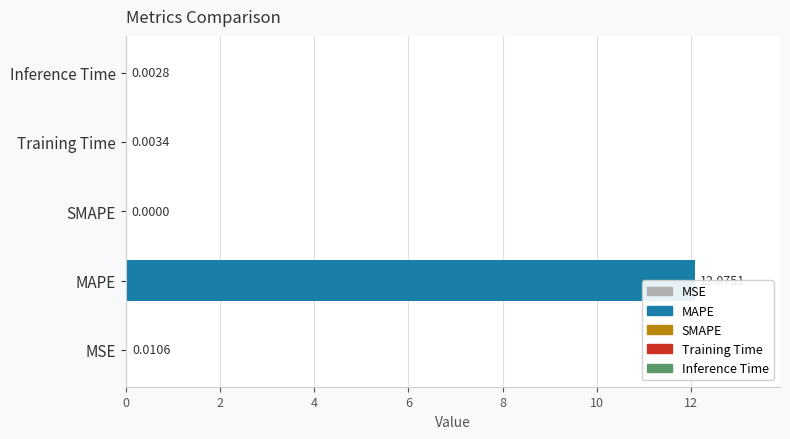

How many categories are shown in the chart?

5